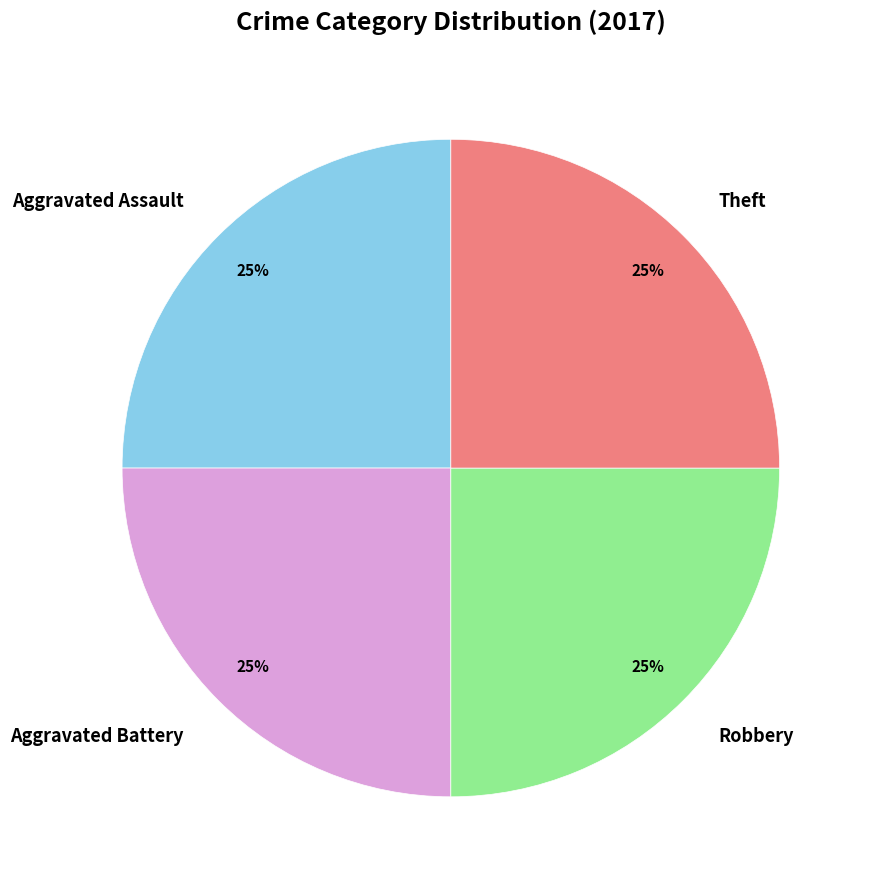

How many segments does this pie chart have?

4